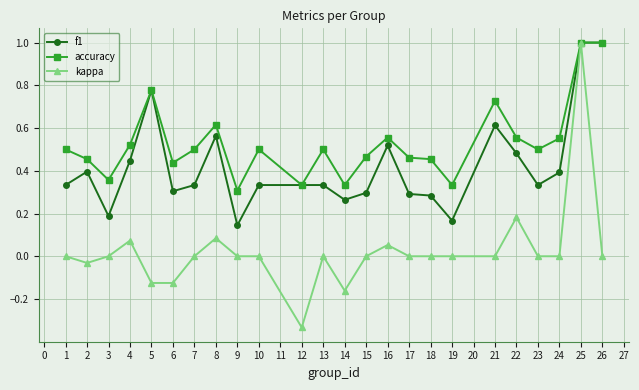

What is the total value across all series at 24?

0.9